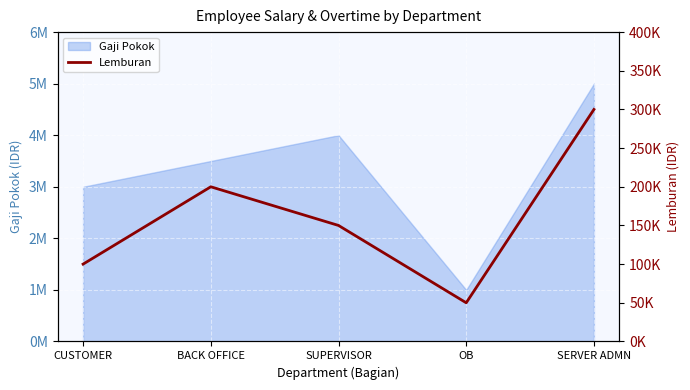

Rank the categories by value from highest to lowest.

SERVER ADMN, BACK OFFICE, SUPERVISOR, CUSTOMER, OB